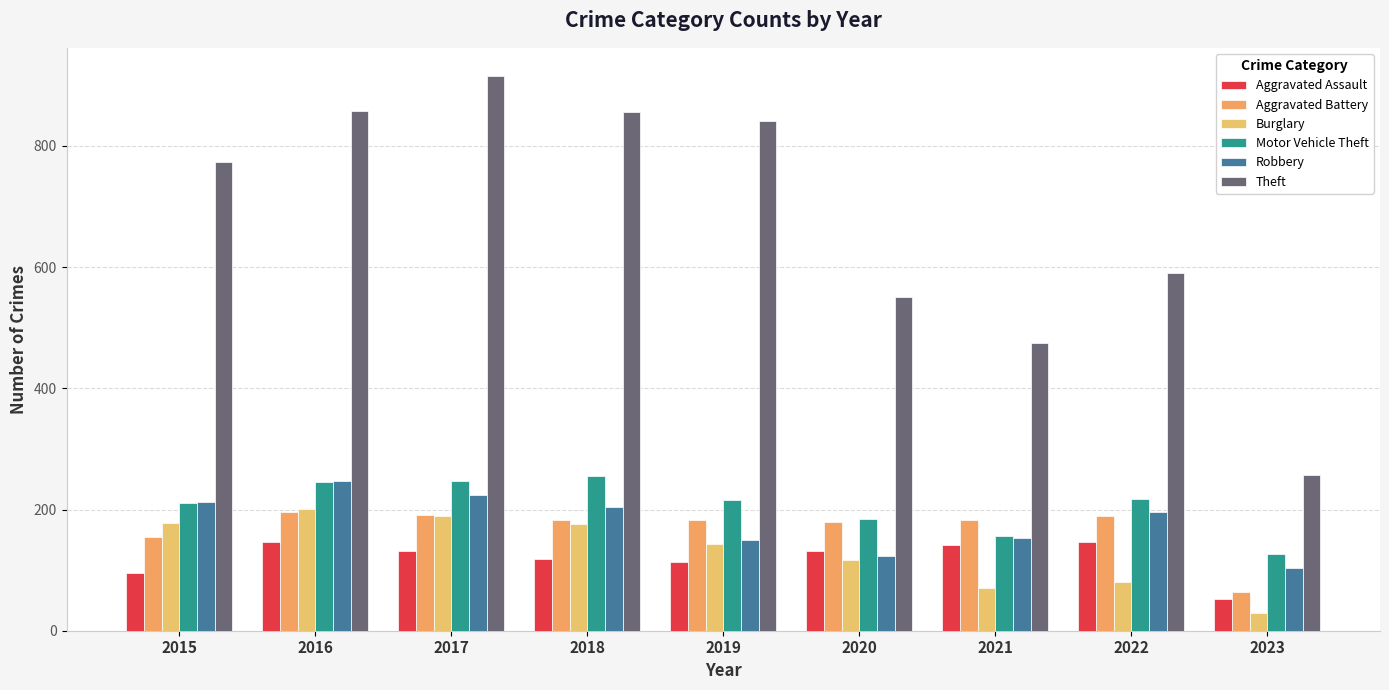

How many categories are shown in the chart?

9